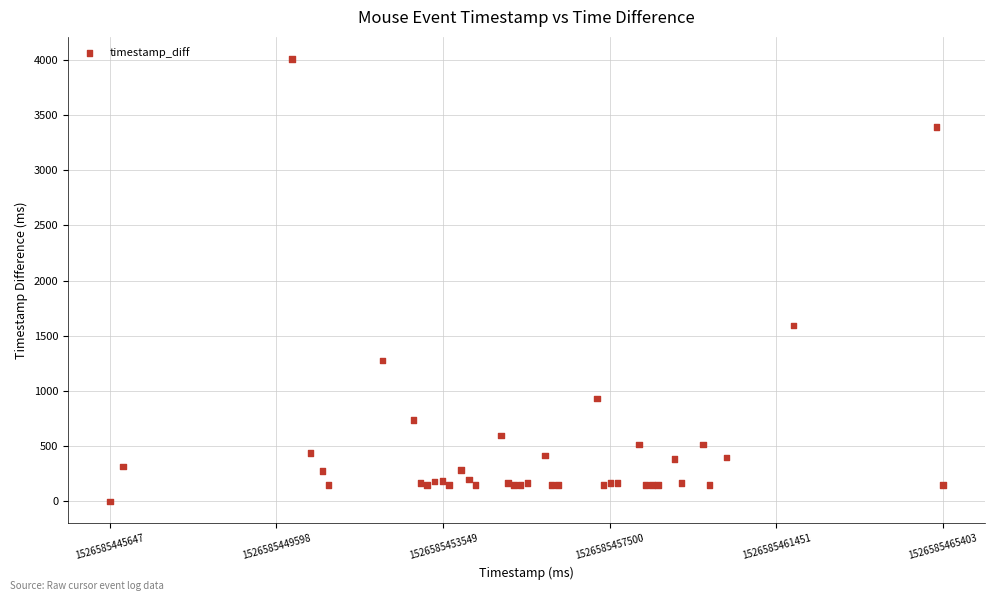

What Y value in the scatter plot is closest to 2004?

1595